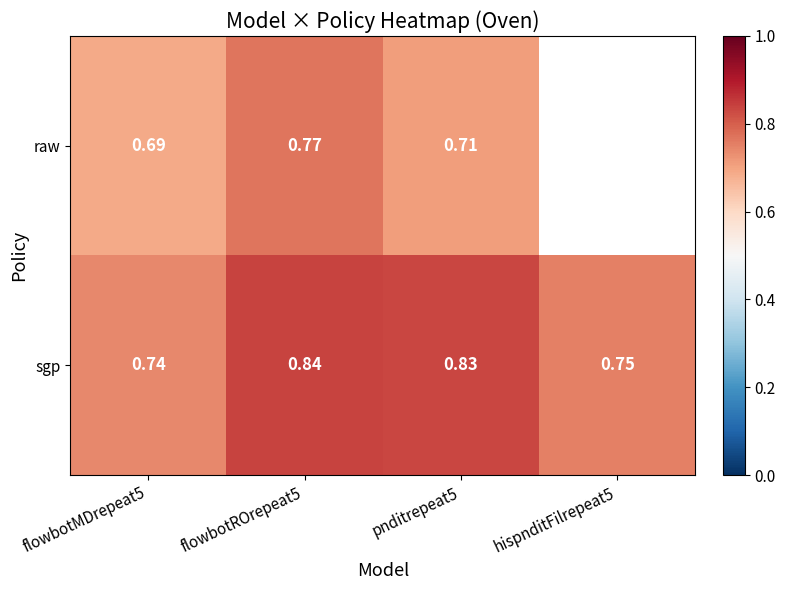

What is the spread (max minus min) of values at pnditrepeat5?

0.1